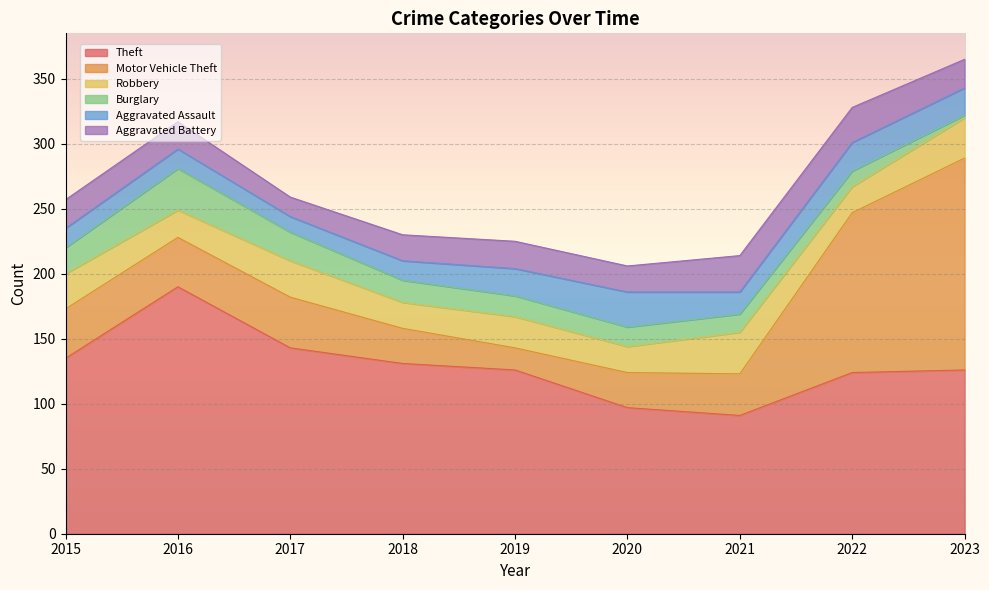

What is the sum of the Aggravated Battery values at 2020 and 2015?

42